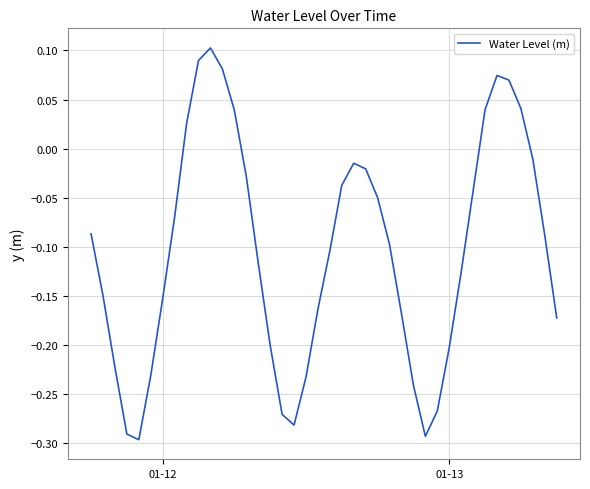

What is the difference between the maximum and minimum values?

0.4